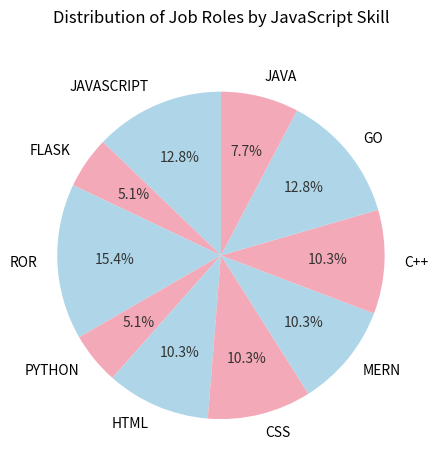

Which slice is the largest?

ROR